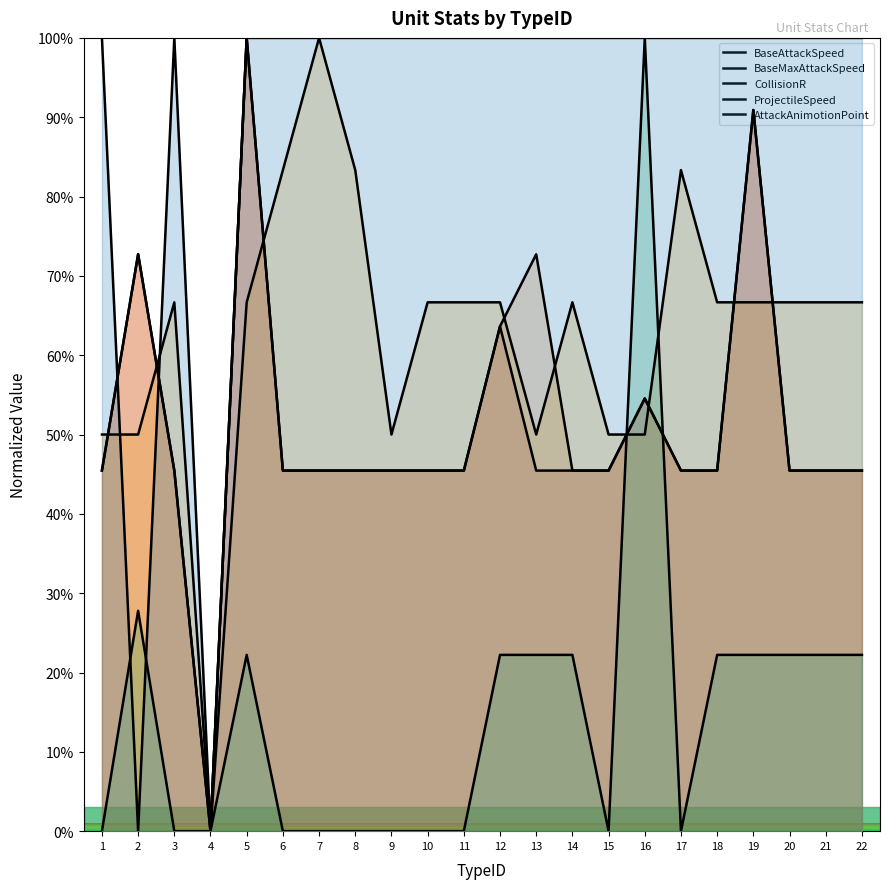

How many interior local valleys does the BaseAttackSpeed series have?

1